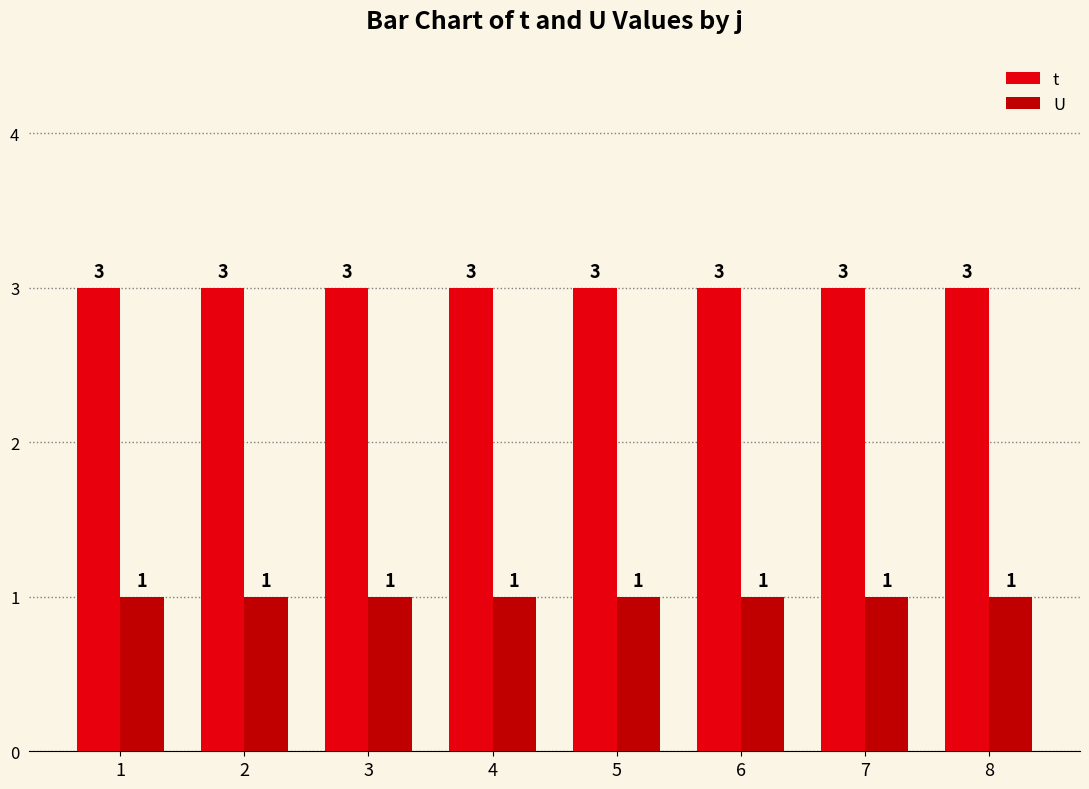

At how many categories does at least one series exceed 2?

8